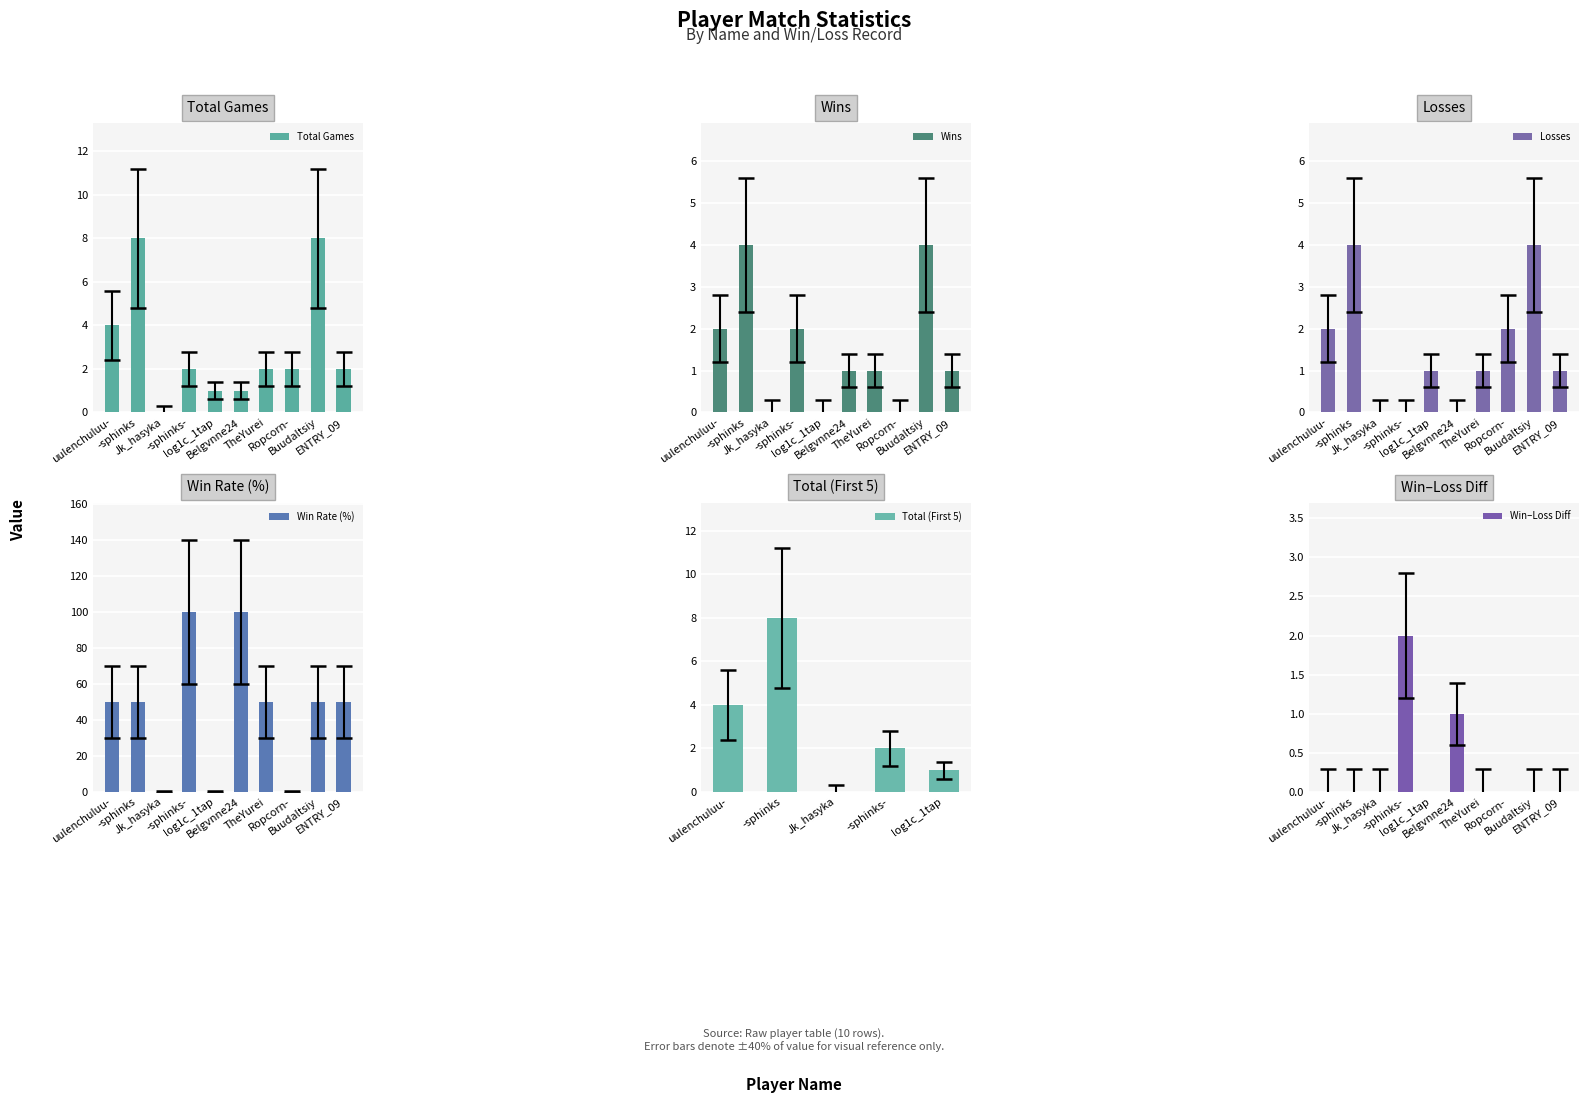

What is the label of the 1st bar from the right?

ENTRY_09